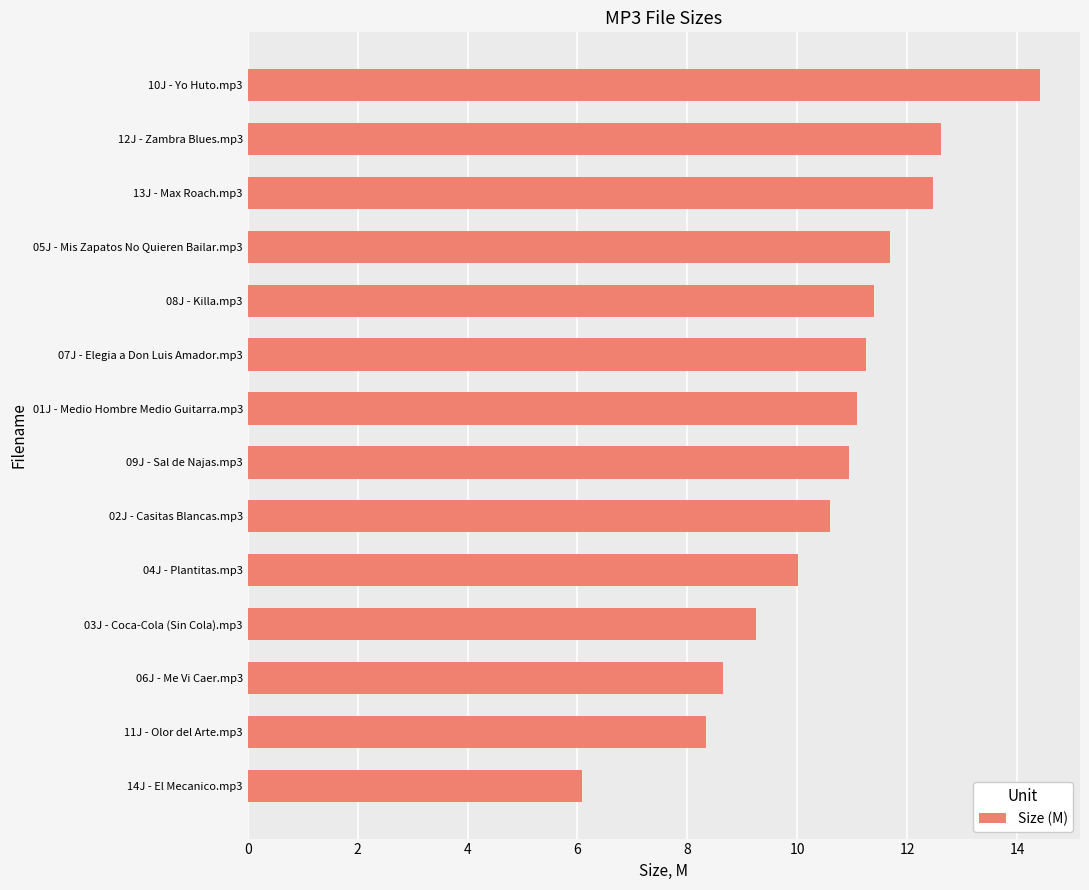

What is the label of the 14th bar from the bottom?

10J - Yo Huto.mp3